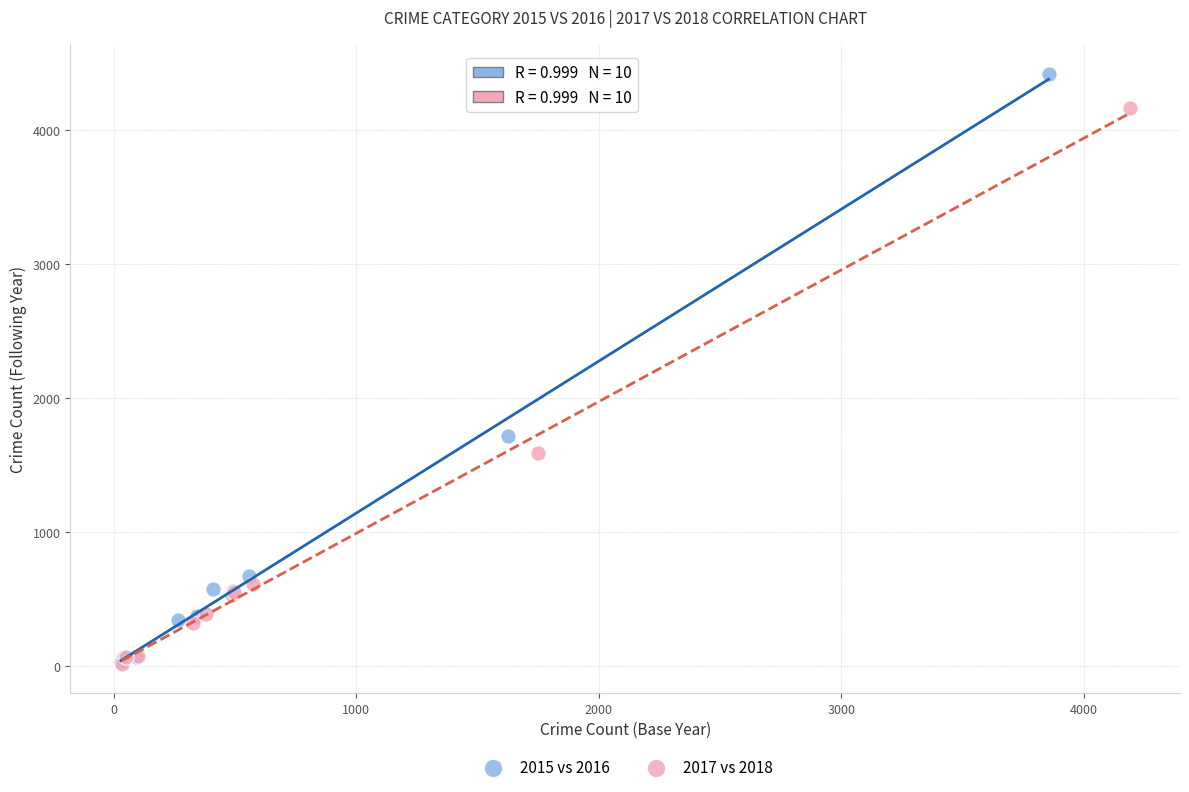

Which series contains the highest Y value?

2015 vs 2016